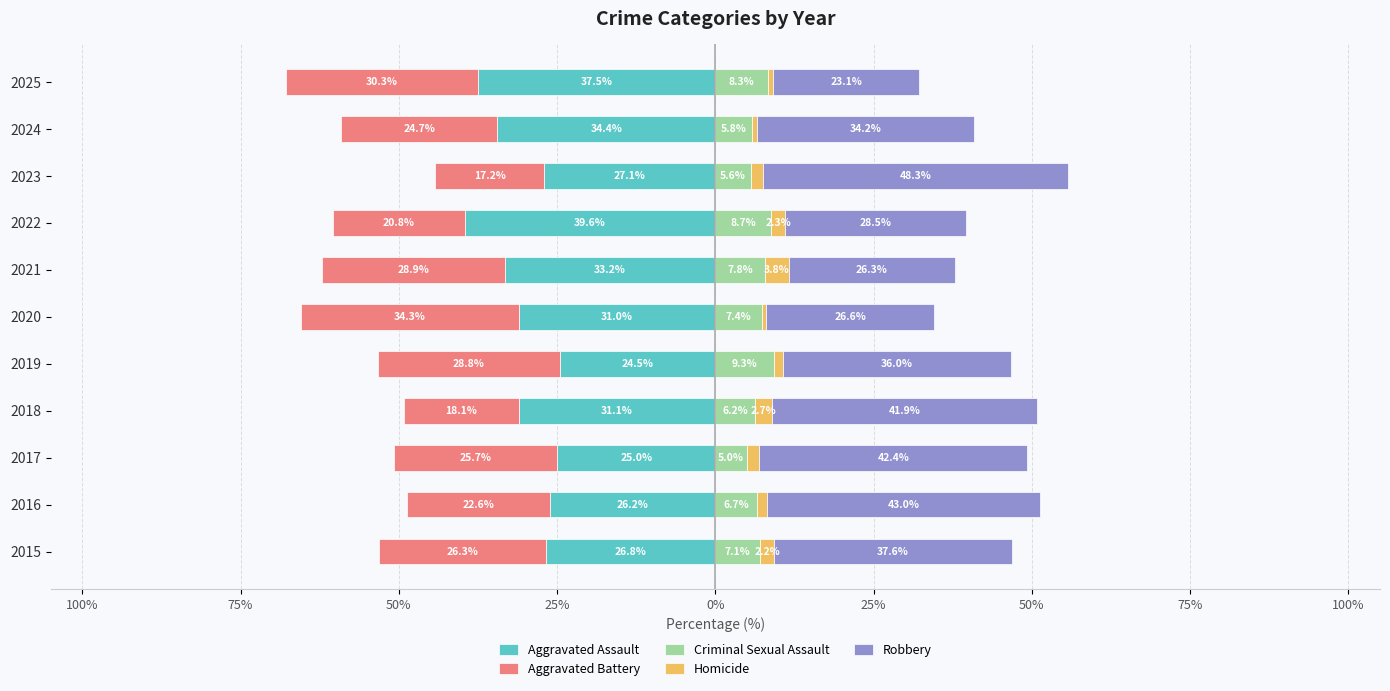

What is the difference between the Robbery values at 2024 and 2025?

11.1